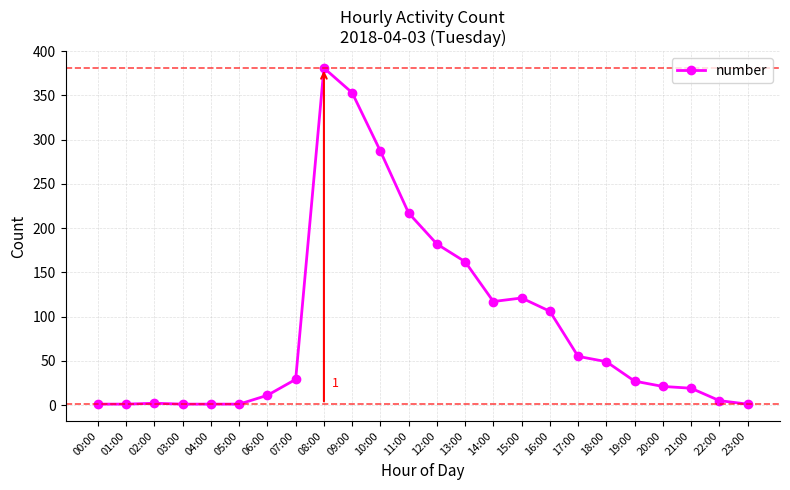

What is the difference between the maximum and second lowest values?

380